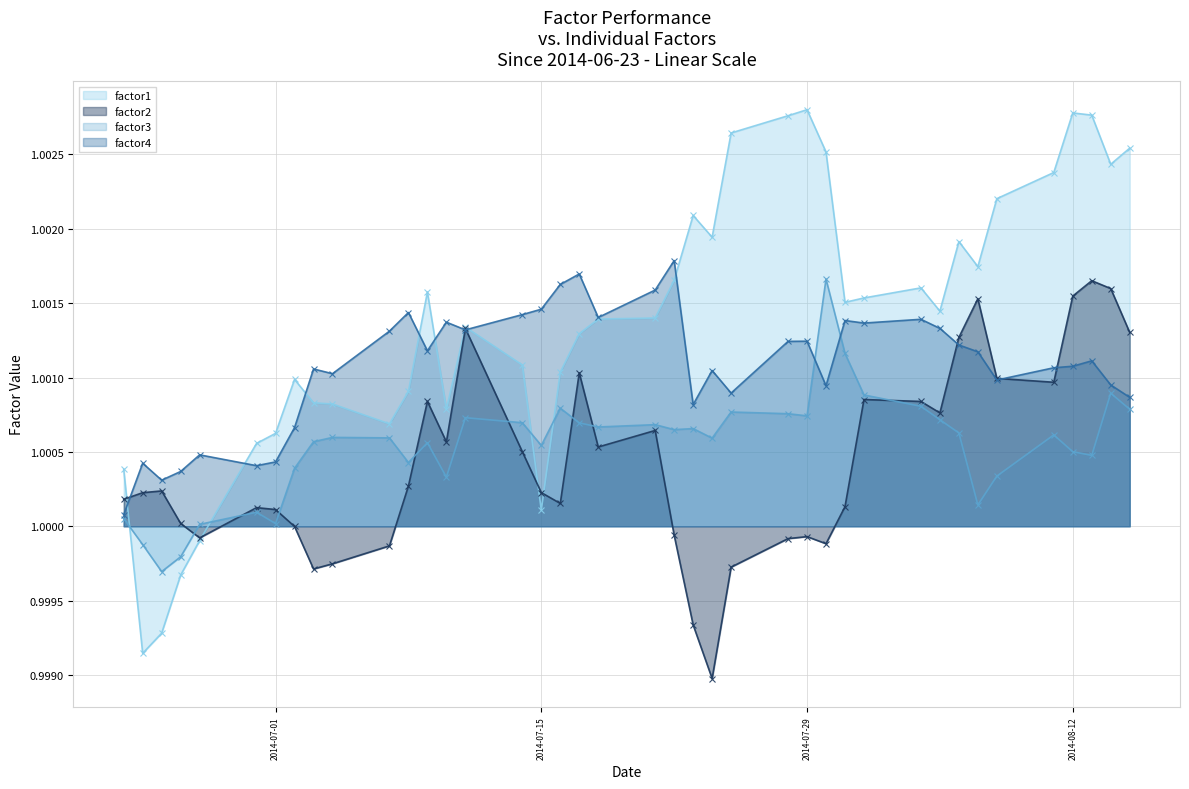

In factor1, how many points are higher than both neighbors (excluding endpoints)?

8